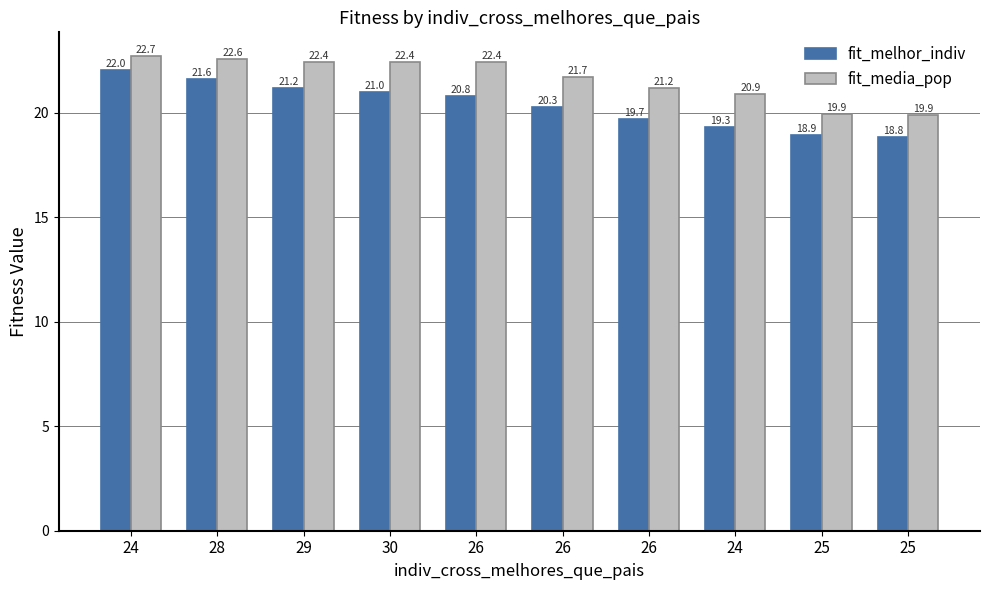

The fit_media_pop series shows 12.2 at 25. True or false?

False